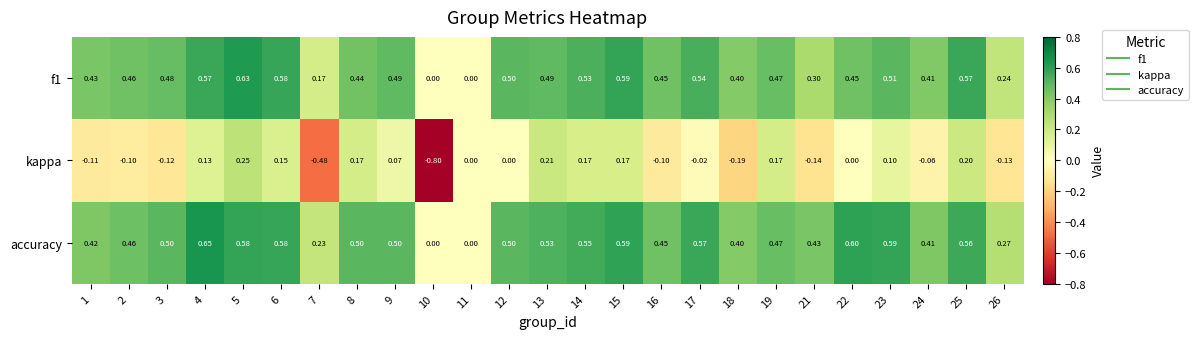

How many data points does each series have?

25